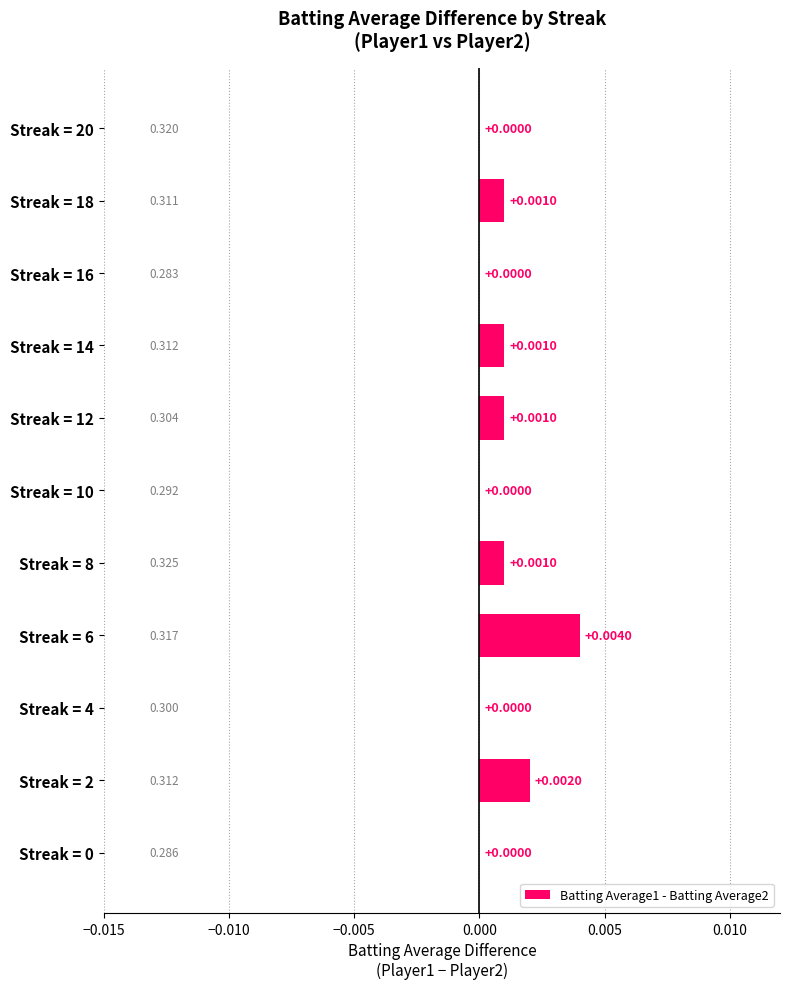

How many values are between 0 and 1?

11